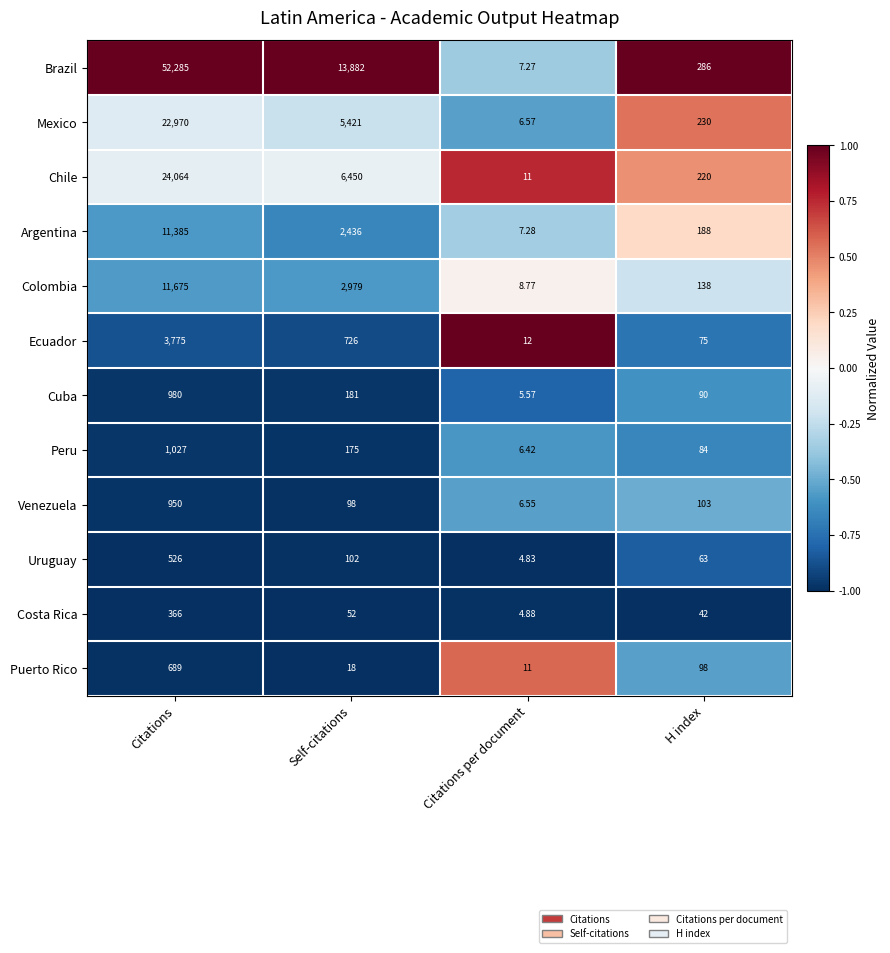

Rank the series by their maximum value, from highest to lowest.

Brazil, Chile, Mexico, Colombia, Argentina, Ecuador, Peru, Cuba, Venezuela, Puerto Rico, Uruguay, Costa Rica